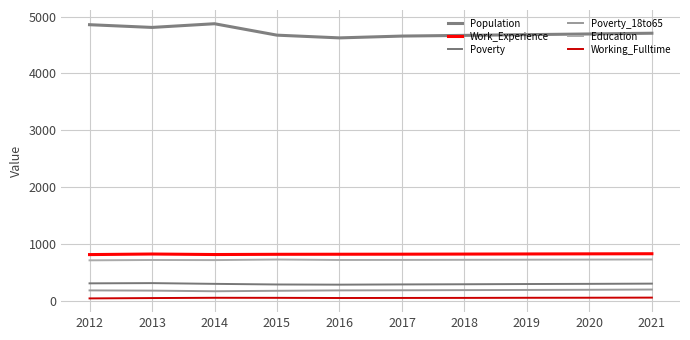

What are all the series names shown in the legend?

Population, Work_Experience, Poverty, Poverty_18to65, Education, Working_Fulltime